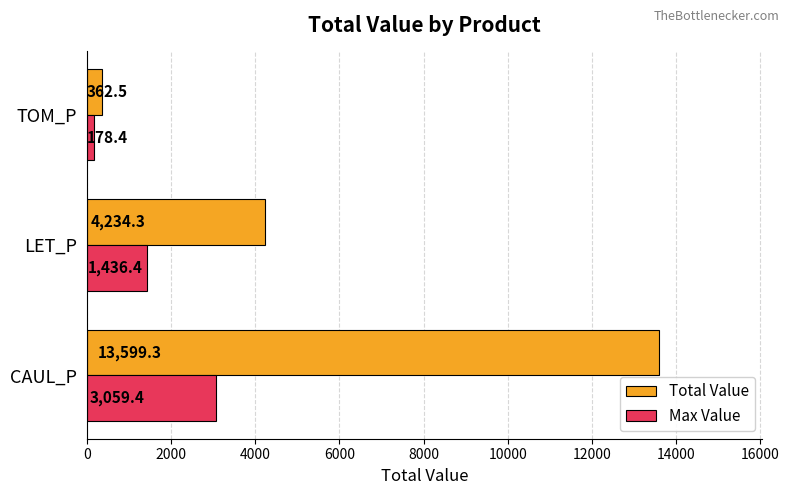

How many data points in Max Value are less than 1436?

1